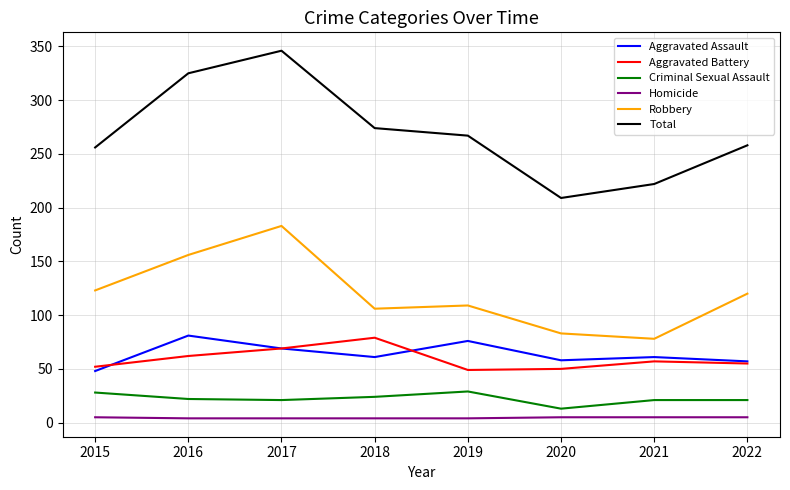

True or false: Homicide and Criminal Sexual Assault cross at least once.

False